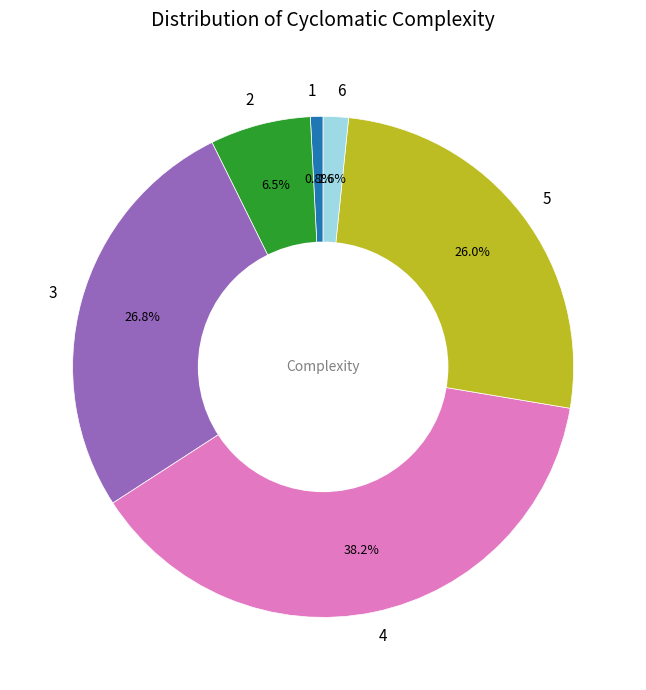

Approximately how many times larger is the value at 4 compared to 3?

1.4